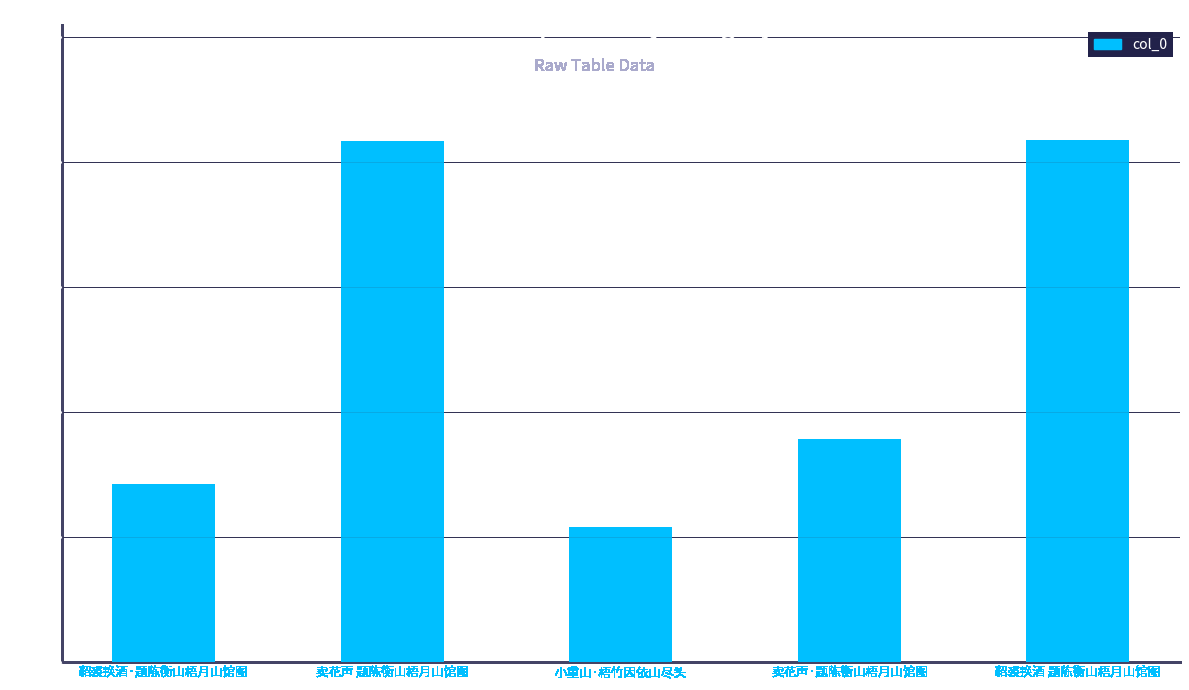

Reading left to right, transcribe all the data shown in this chart.

285070	834807	215873	356784	835680